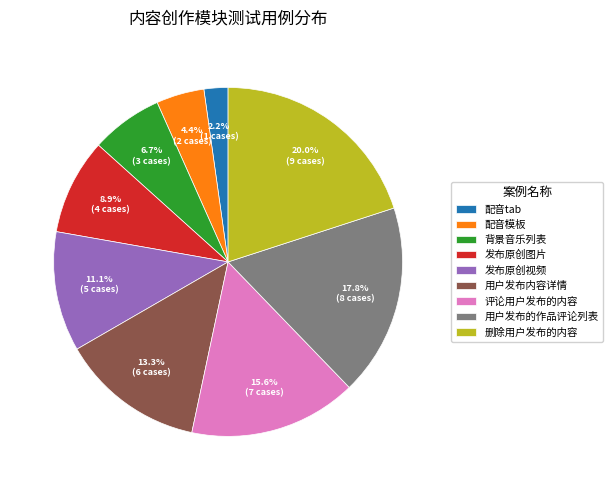

To the nearest percent, what portion does 发布原创图片 represent?

9%